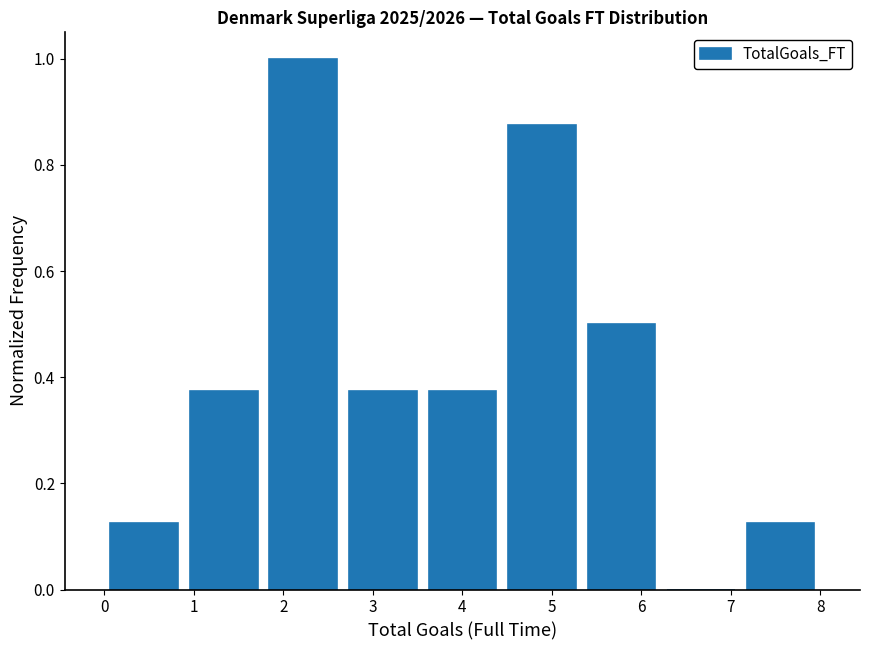

Reading left to right, transcribe this chart: for each bar, give the range it covers on the x-axis and its height. Neither the bar edges nor the heights are printed on the chart, so give them approximately, as read against the axes.

0.0 to 0.9: 0.12
0.9 to 1.8: 0.38
1.8 to 2.7: 1.00
2.7 to 3.6: 0.38
3.6 to 4.4: 0.38
4.4 to 5.3: 0.88
5.3 to 6.2: 0.50
6.2 to 7.1: 0
7.1 to 8.0: 0.12